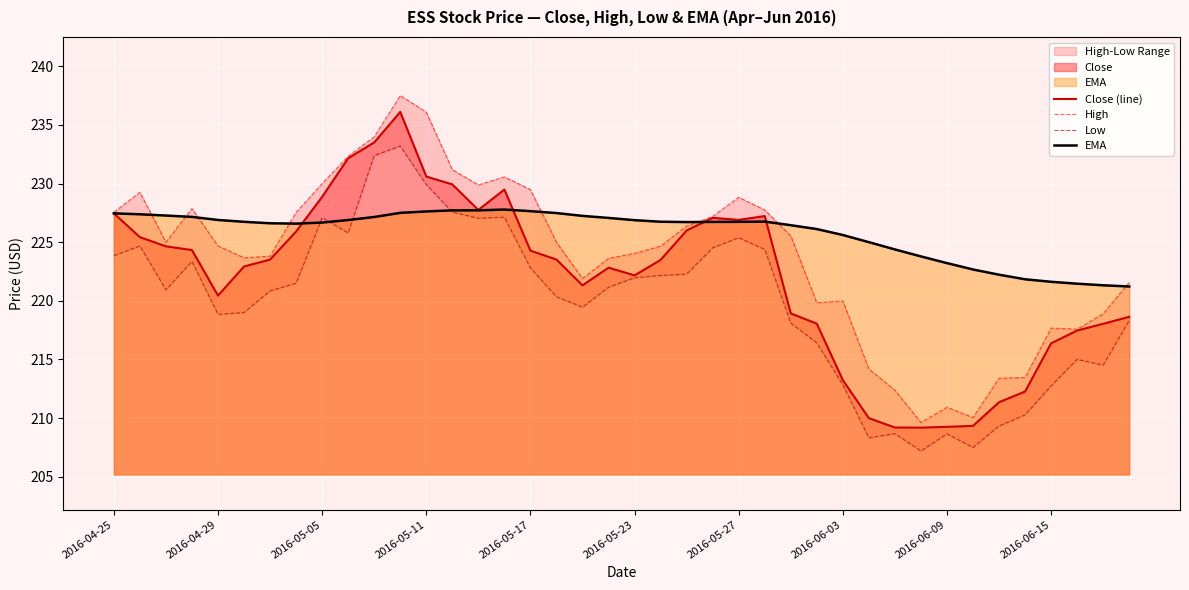

At which label is High closest to 223?

19